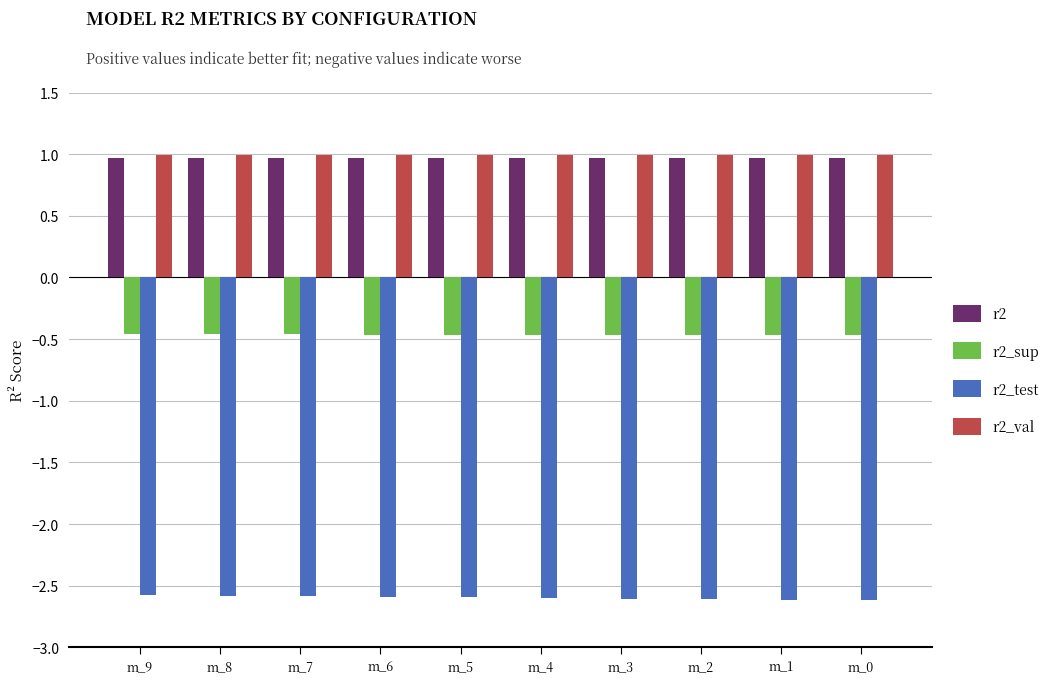

What is the value of the r2_test bar at the 4th from the left?

-2.6